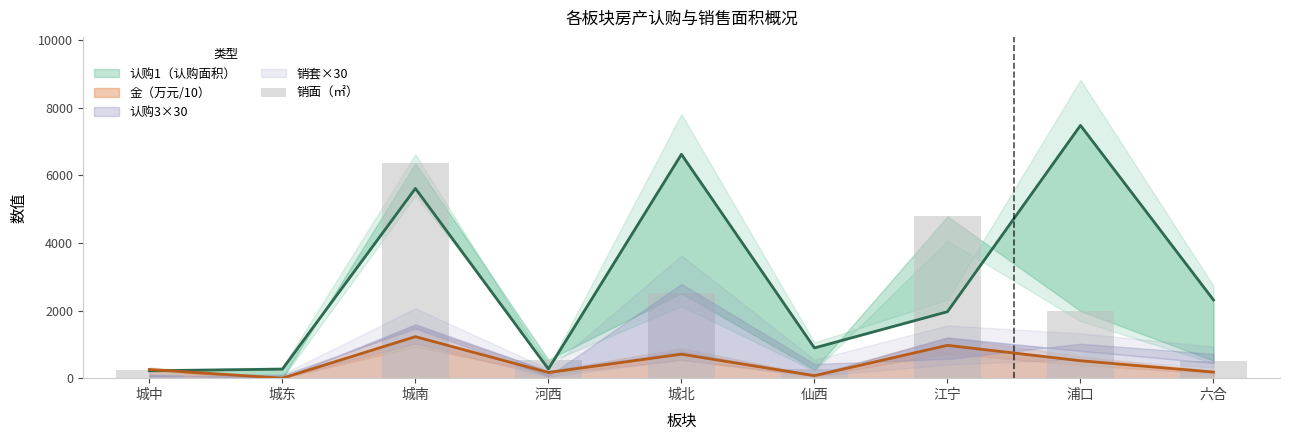

Where does the data first go above 545?

城南